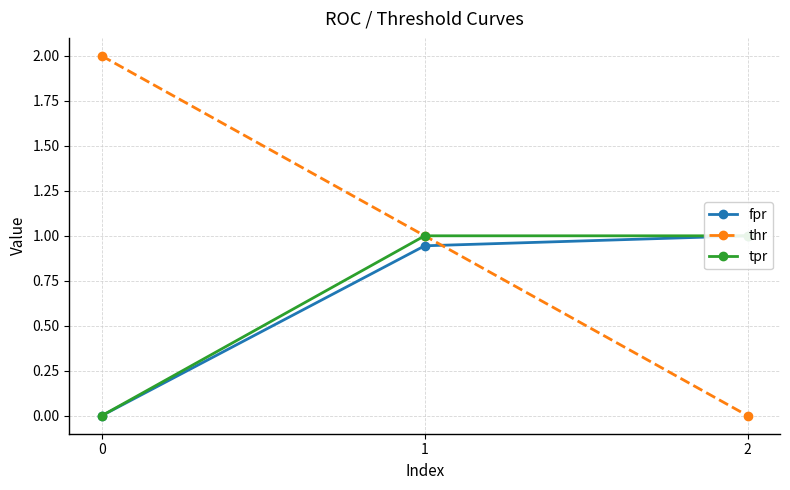

How many categories are shown in the chart?

3